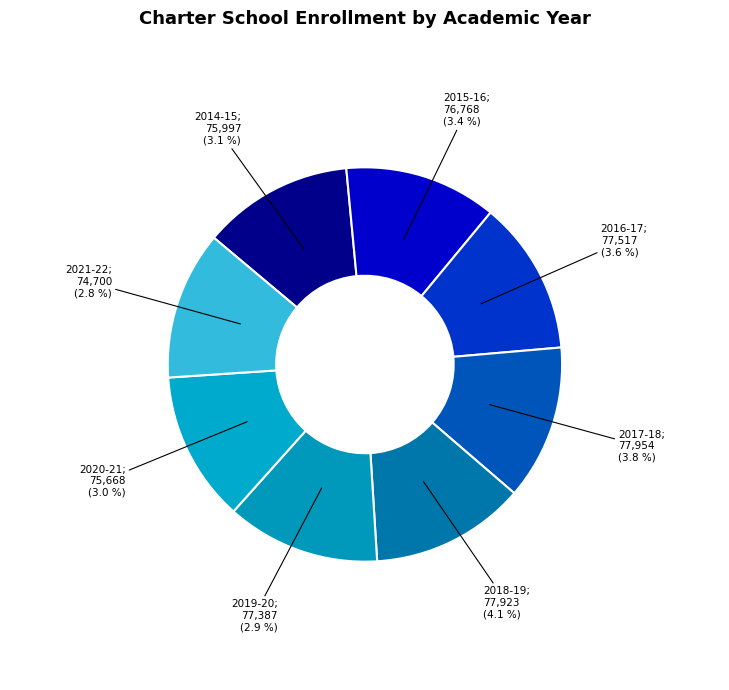

To the nearest percent, what is the difference between the largest and smallest slice percentages?

1%